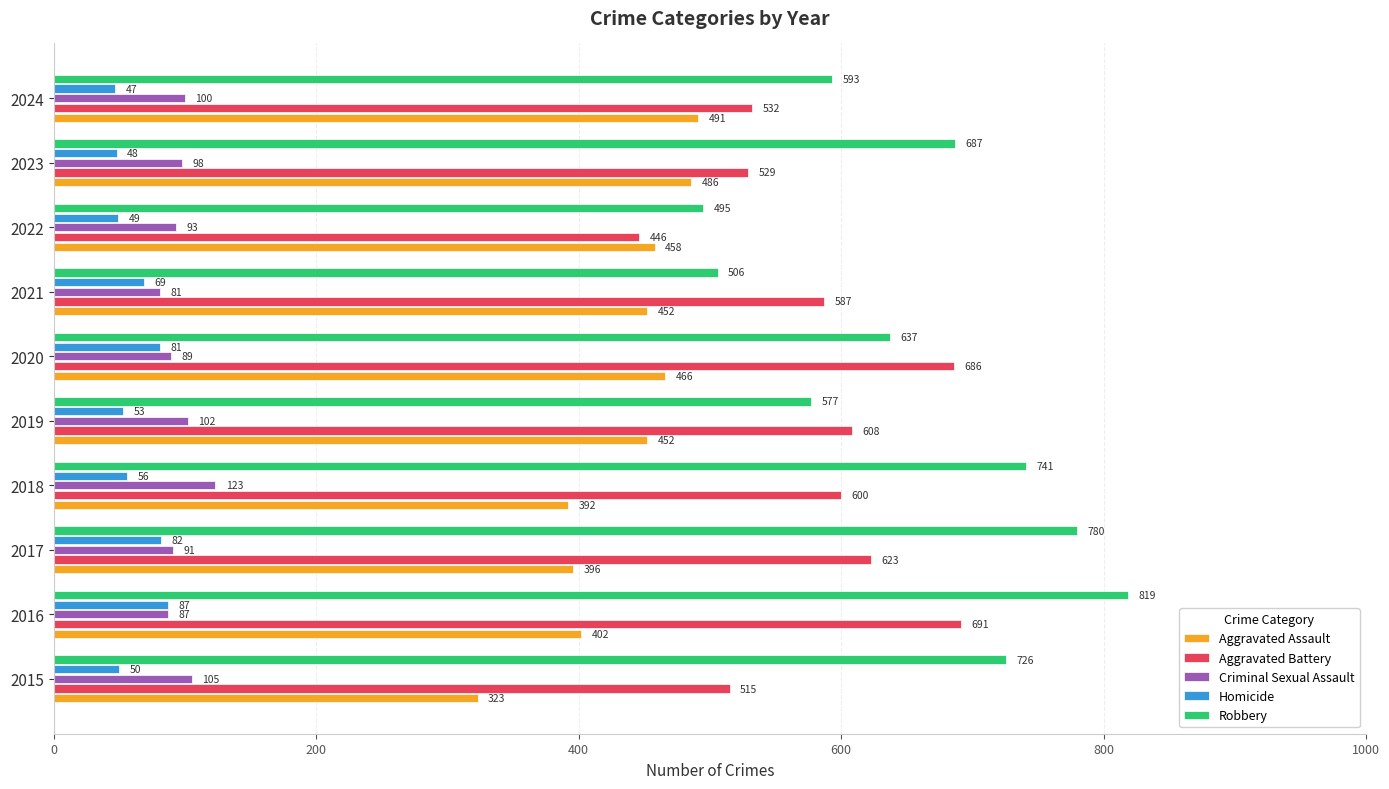

What is the lowest value of the Aggravated Assault series?

323